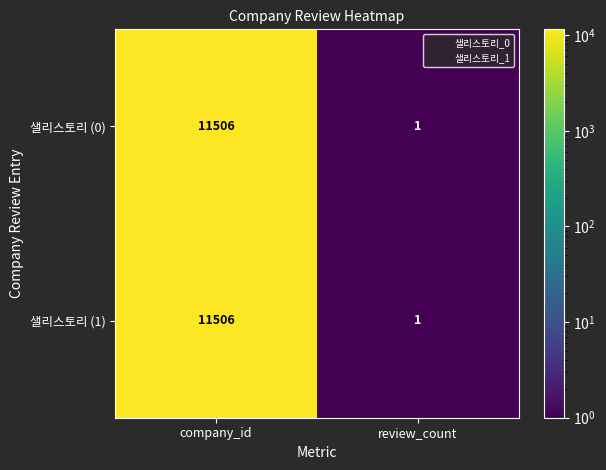

Reading left to right, transcribe all the data shown in this chart.

샐리스토리 (0): 11506	1
샐리스토리 (1): 11506	1